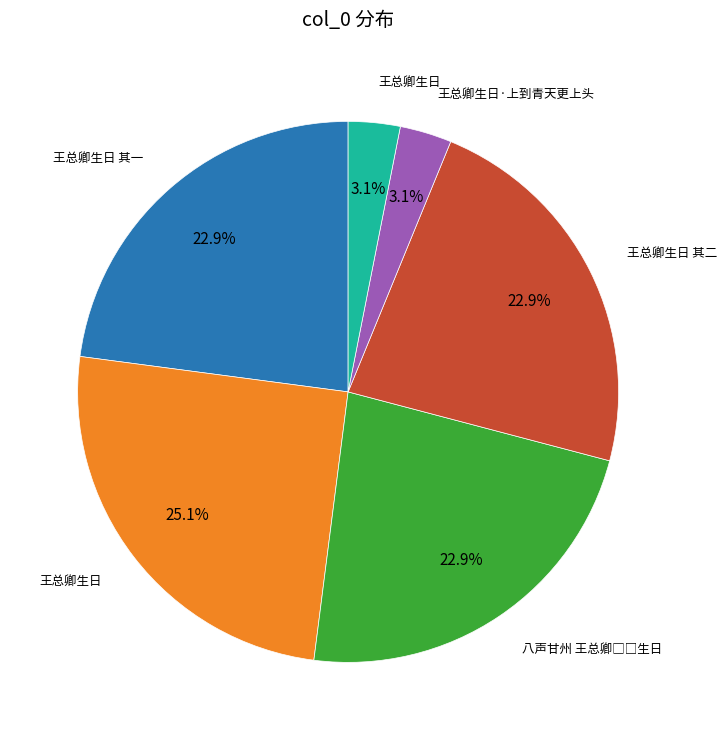

Does any single category account for the majority?

No